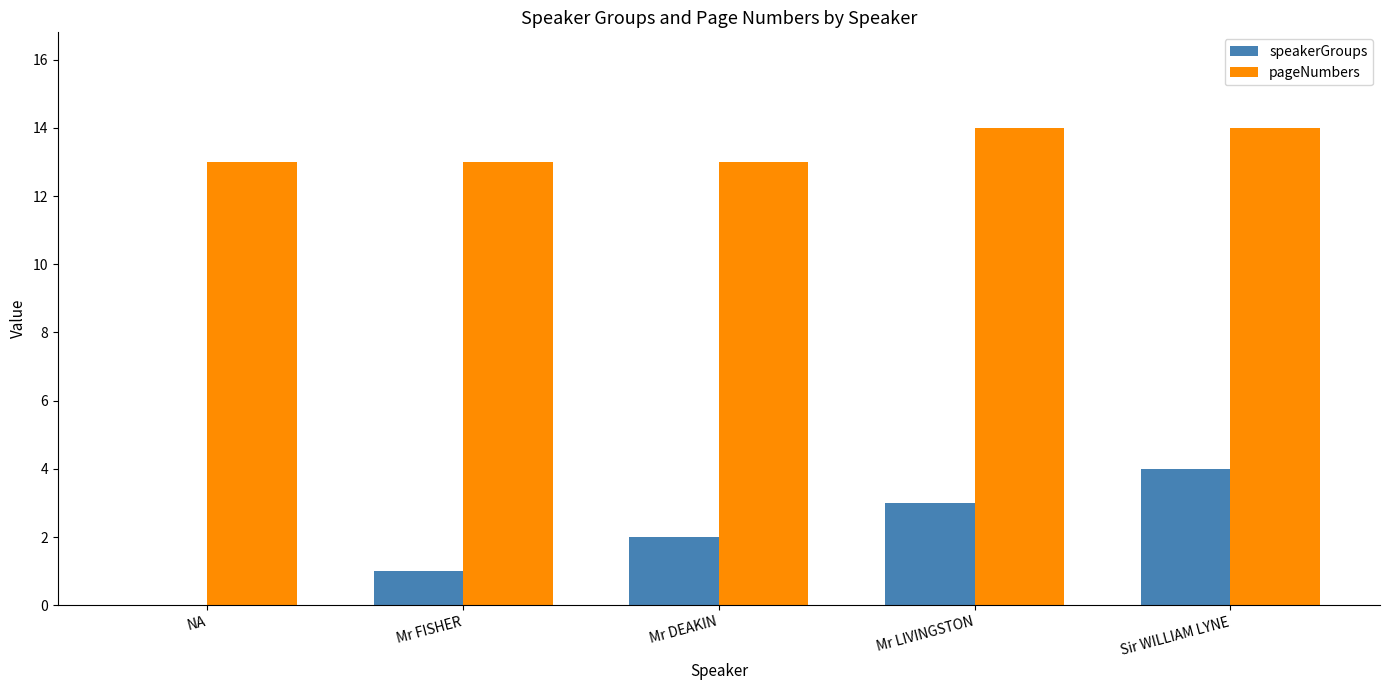

Between Mr FISHER and Mr LIVINGSTON, which series saw the biggest shift?

speakerGroups